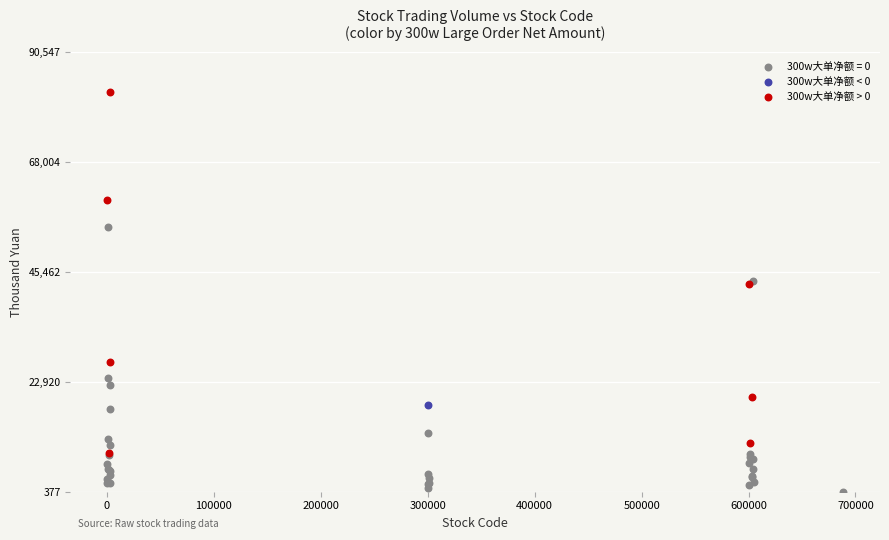

What are all the series names shown in the legend?

300w大单净额 = 0, 300w大单净额 < 0, 300w大单净额 > 0